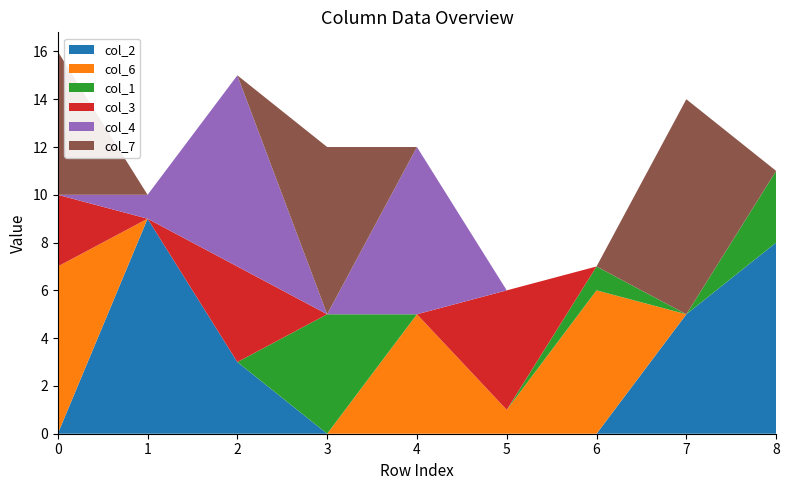

Reading left to right, what are all the values shown in this chart?

col_2: 0=0	1=9	2=3	3=0	4=0	5=0	6=0	7=5	8=8
col_6: 0=7	1=0	2=0	3=0	4=5	5=1	6=6	7=0	8=0
col_1: 0=0	1=0	2=0	3=5	4=0	5=0	6=1	7=0	8=3
col_3: 0=3	1=0	2=4	3=0	4=0	5=5	6=0	7=0	8=0
col_4: 0=0	1=1	2=8	3=0	4=7	5=0	6=0	7=0	8=0
col_7: 0=6	1=0	2=0	3=7	4=0	5=0	6=0	7=9	8=0